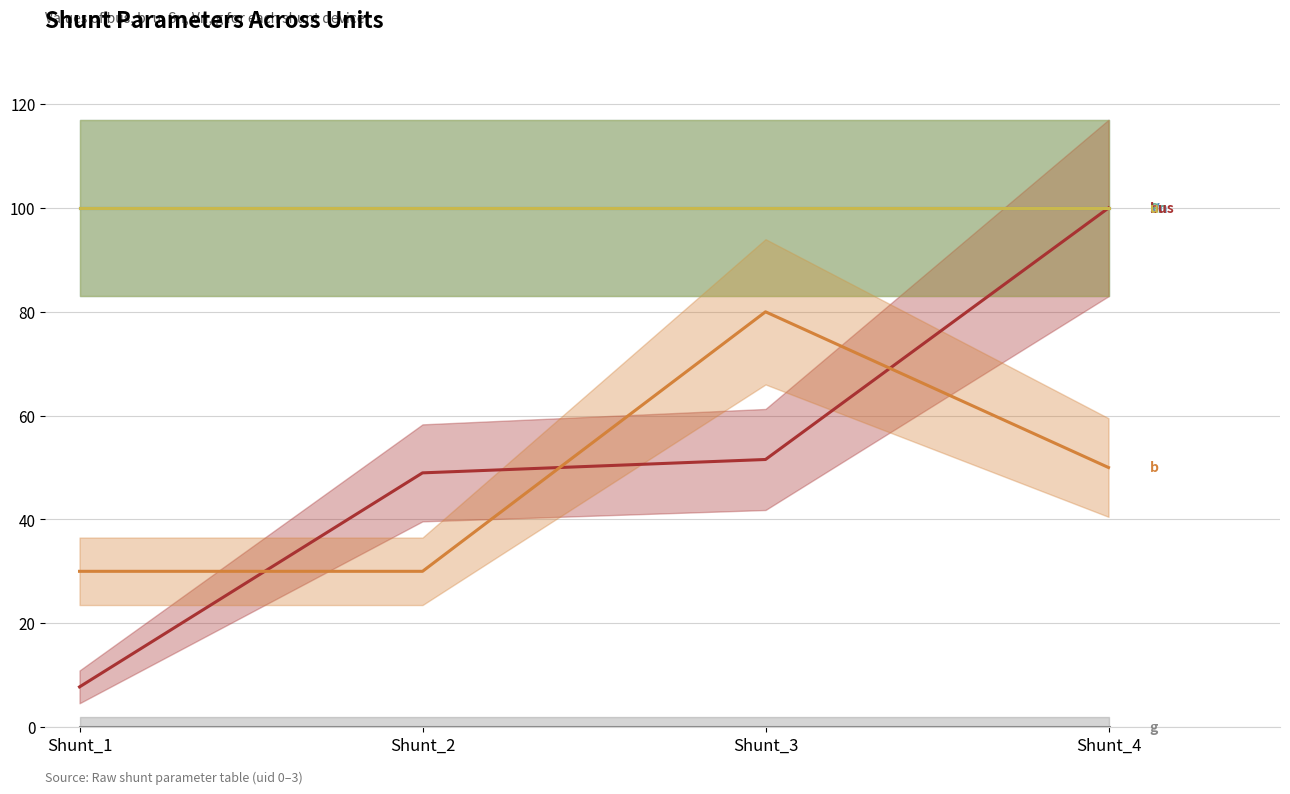

Which series has the largest total across all categories?

Vn